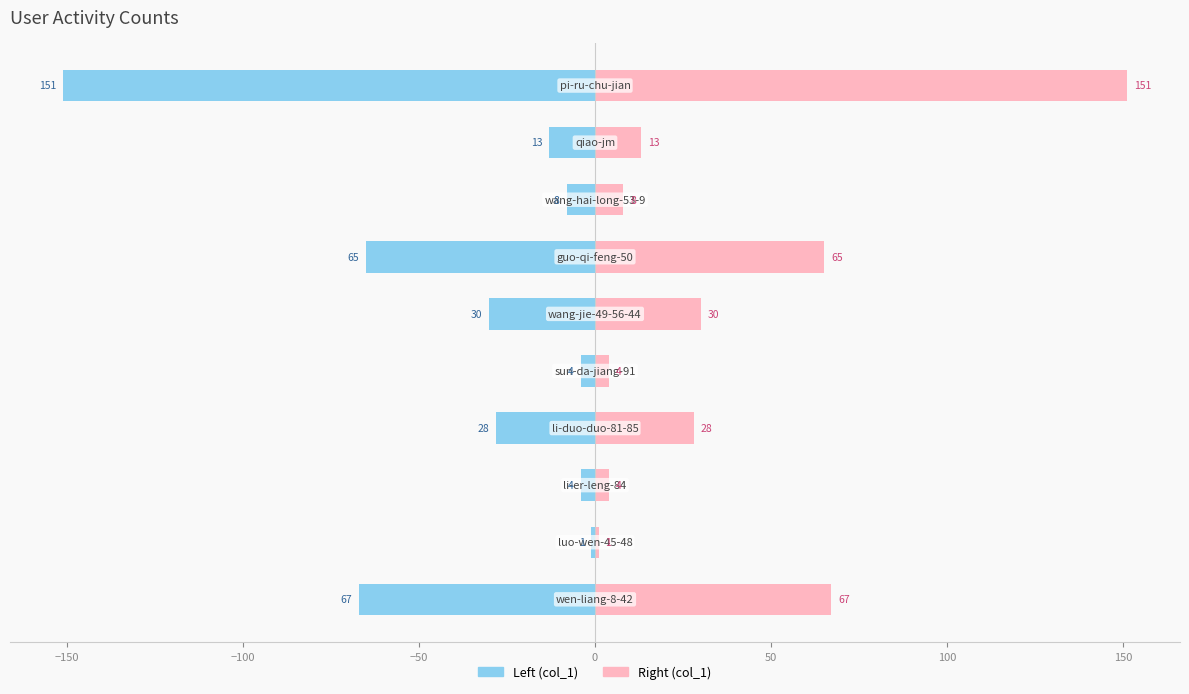

What is the average value of the col_1 (right) series?

37